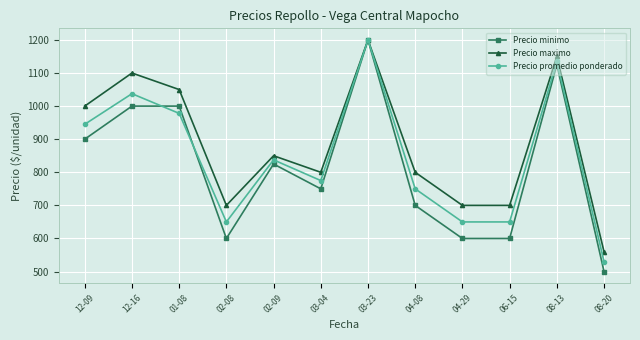

What is the minimum value shown in the chart?

500.0